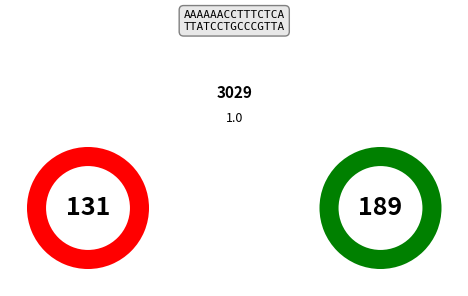

Is it true that 4127265 is 0% of the pie?

True